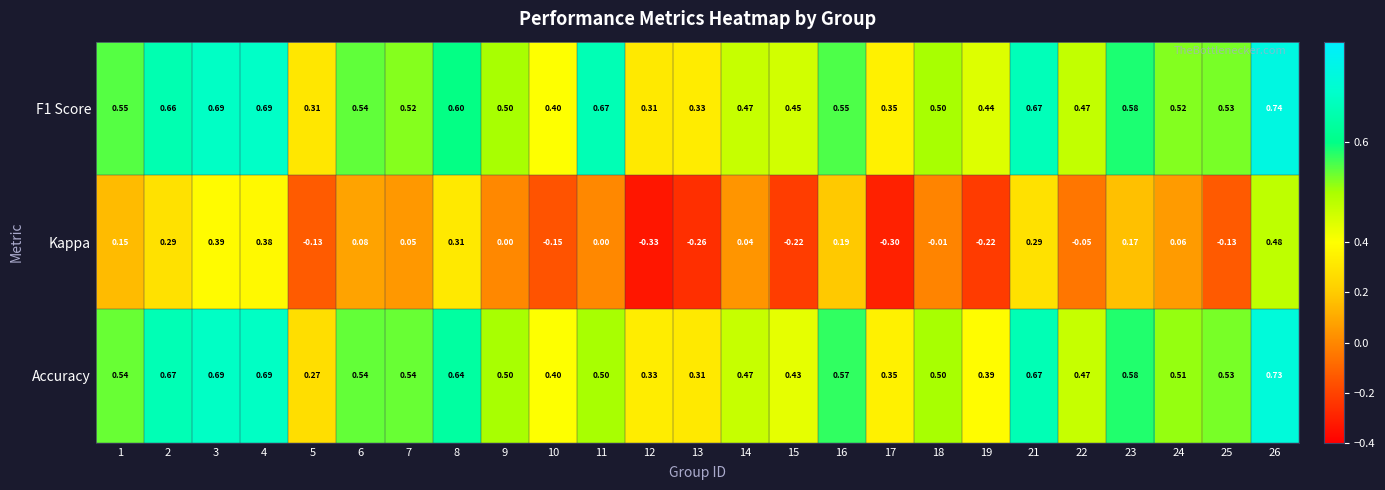

Which series has the largest range (max minus min)?

Kappa